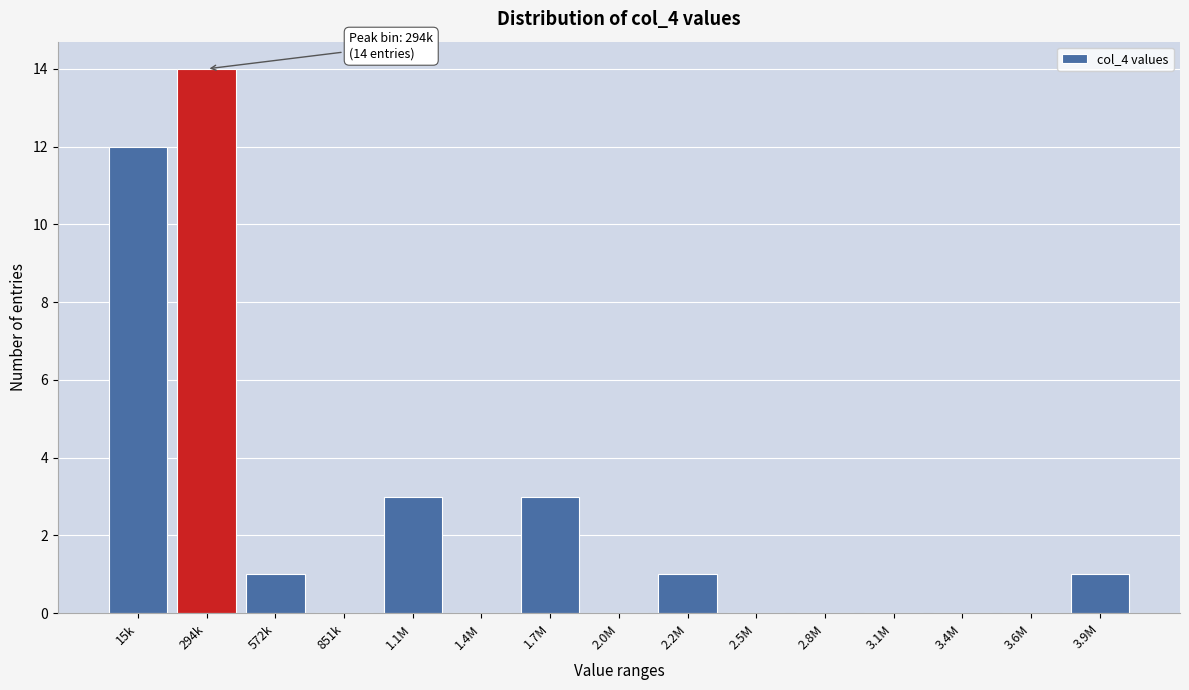

Reading right to left, what are all the values shown in this chart?

3.9M=1	3.6M=0	3.4M=0	3.1M=0	2.8M=0	2.5M=0	2.2M=1	2.0M=0	1.7M=3	1.4M=0	1.1M=3	851k=0	572k=1	294k=14	15k=12